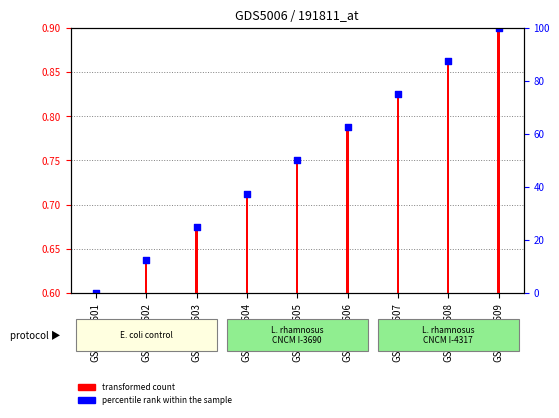

What is the change in value from GSM1034601 to GSM1034607?

+0.2